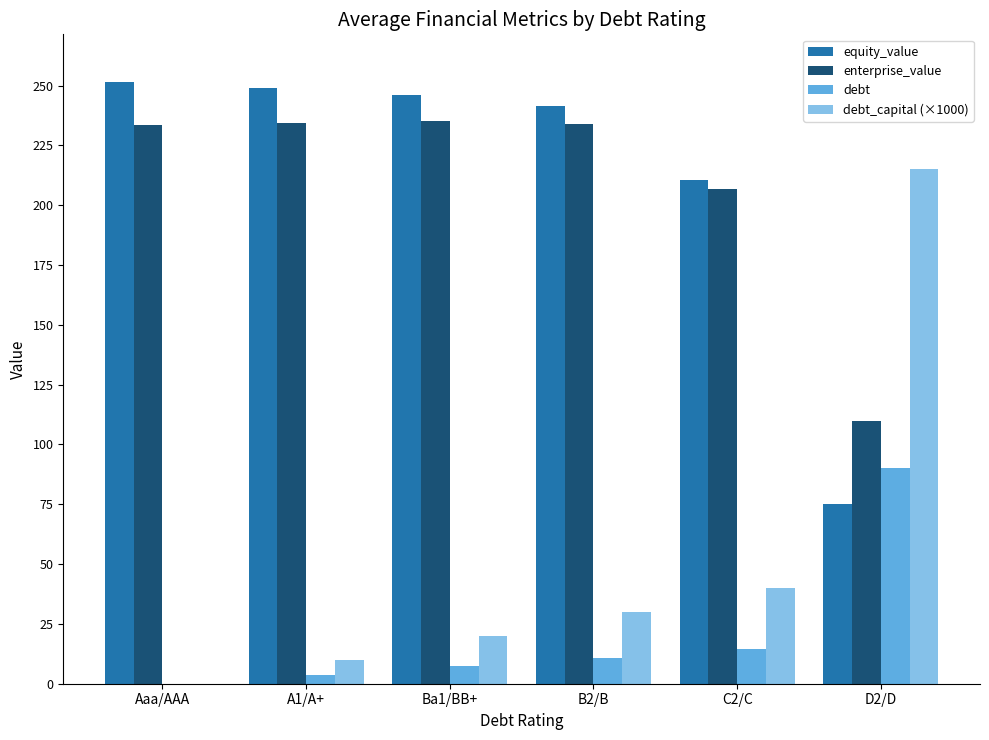

What is the maximum value for debt?

90.0